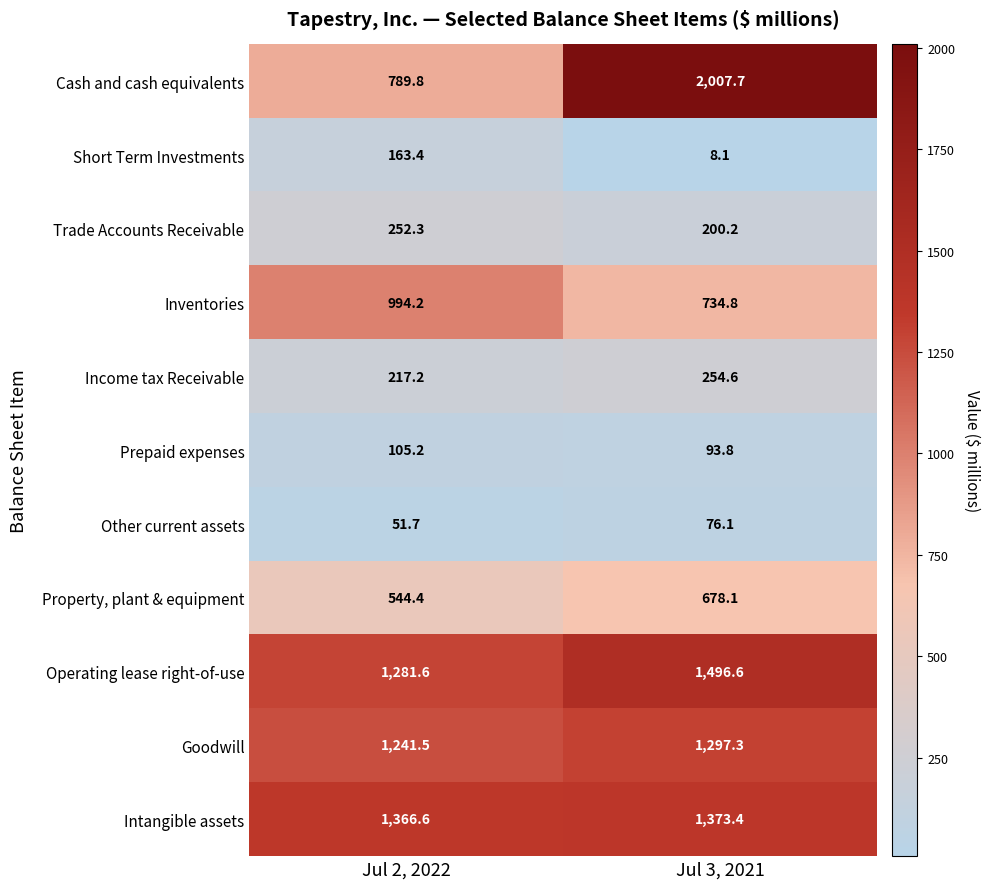

Where is Short Term Investments nearest to the value 85?

Jul 3, 2021